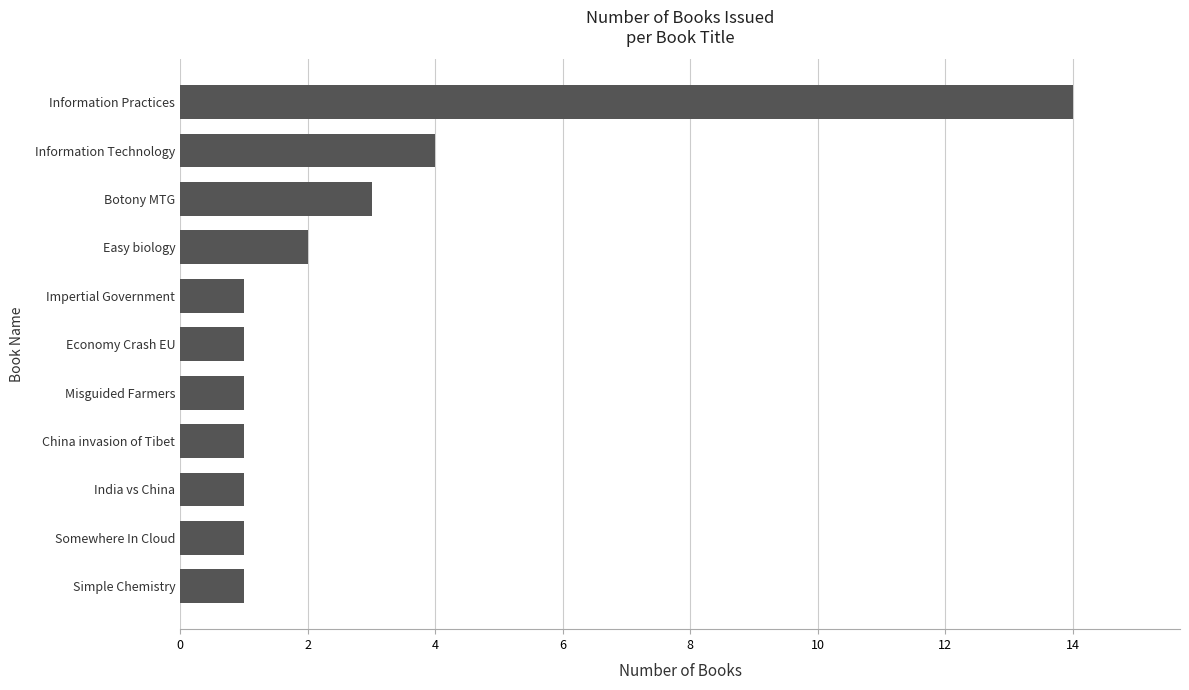

At which label is the value closest to 7?

Information Technology